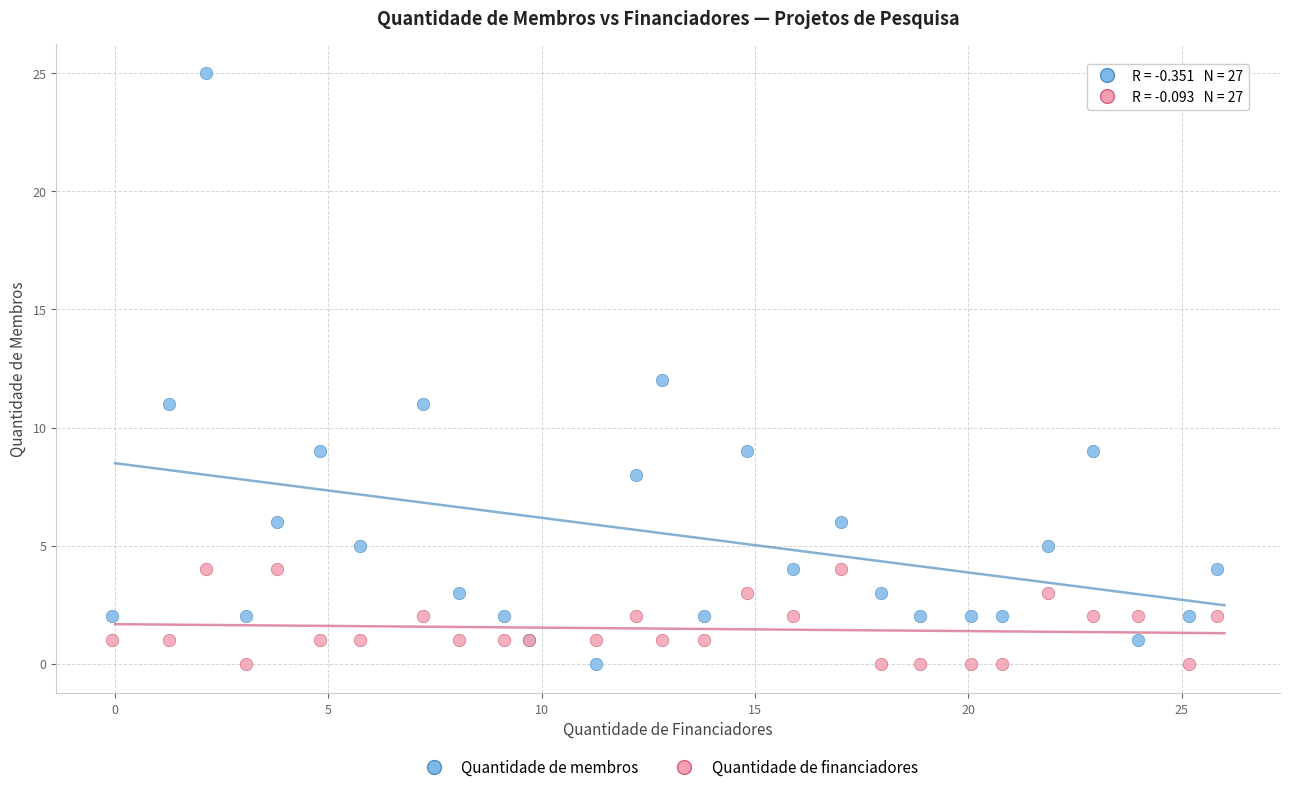

Which series contains the highest Y value?

Quantidade de membros